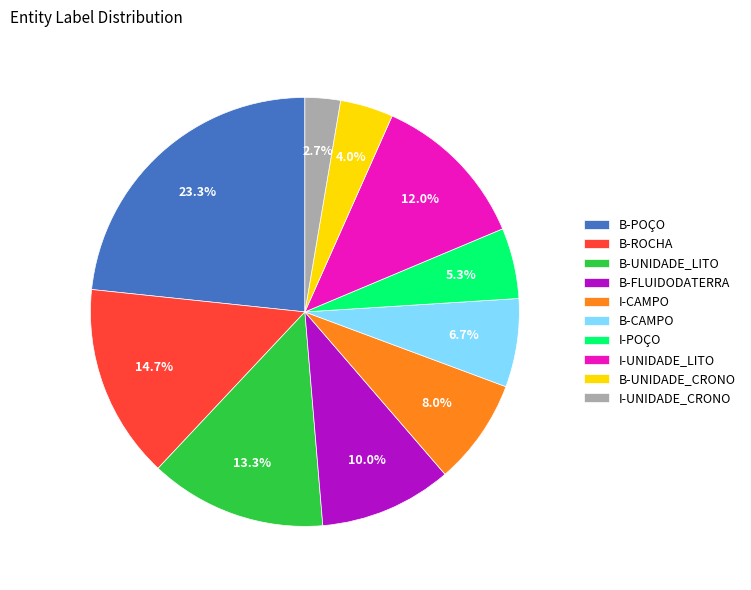

To the nearest percent, what is the difference between the B-UNIDADE_CRONO and I-UNIDADE_LITO slice percentages?

8%